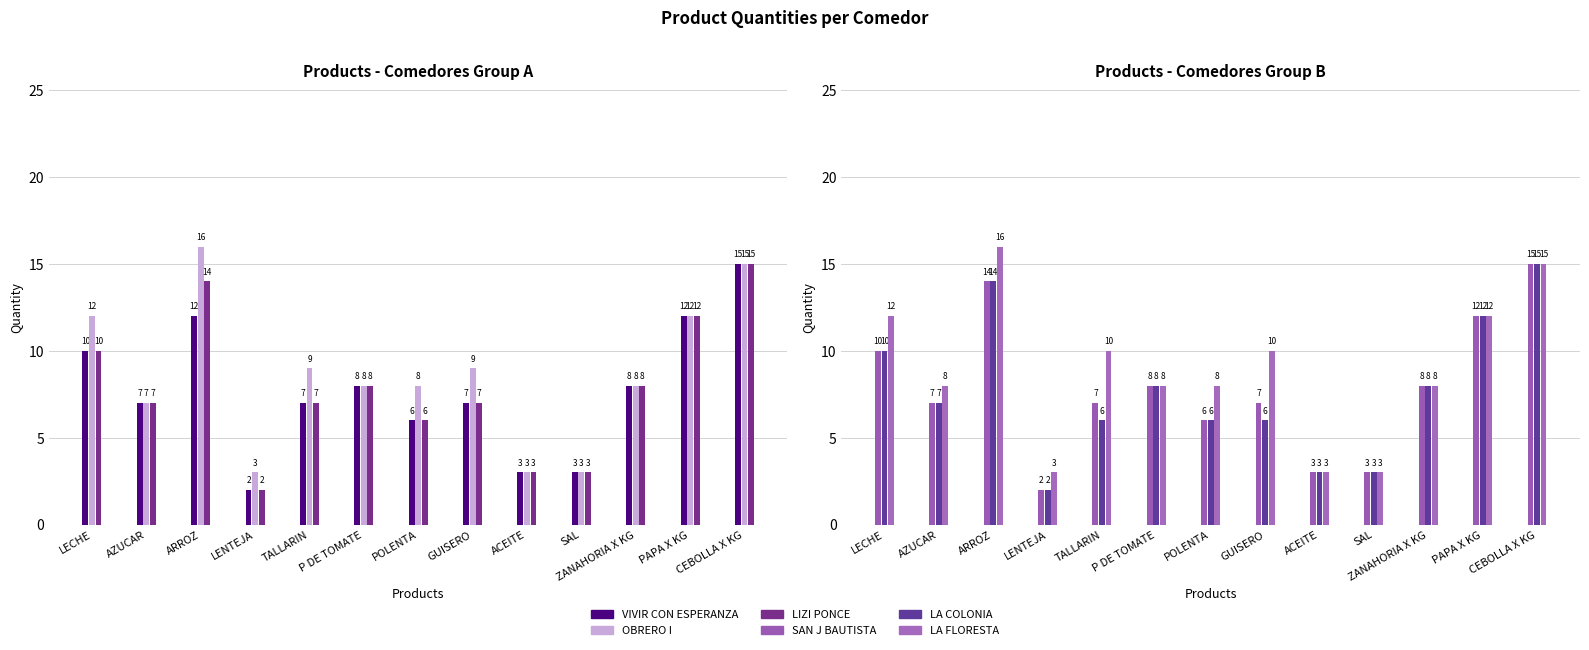

What are all the series names shown in the legend?

VIVIR CON ESPERANZA, OBRERO I, LIZI PONCE, SAN J BAUTISTA, LA COLONIA, LA FLORESTA